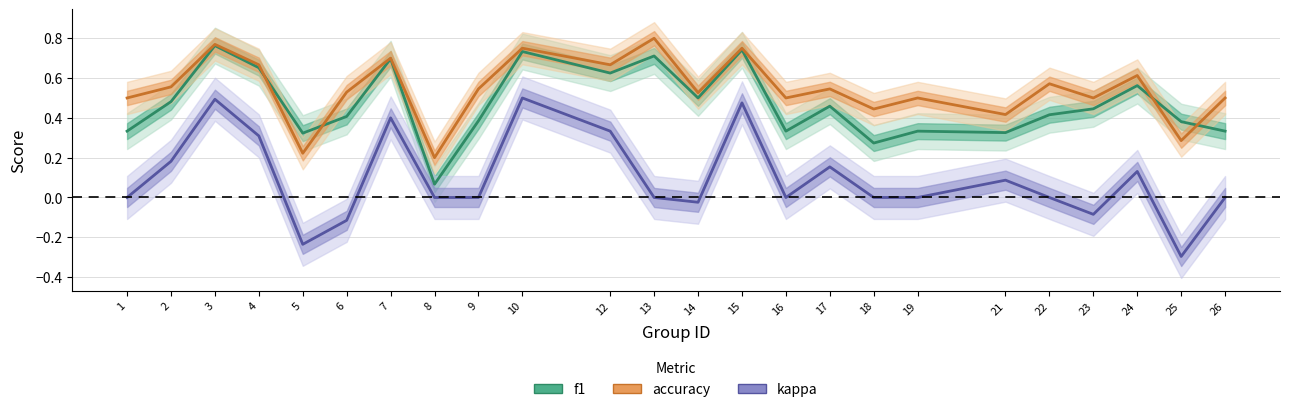

What is the total value across all series at 24?

1.3